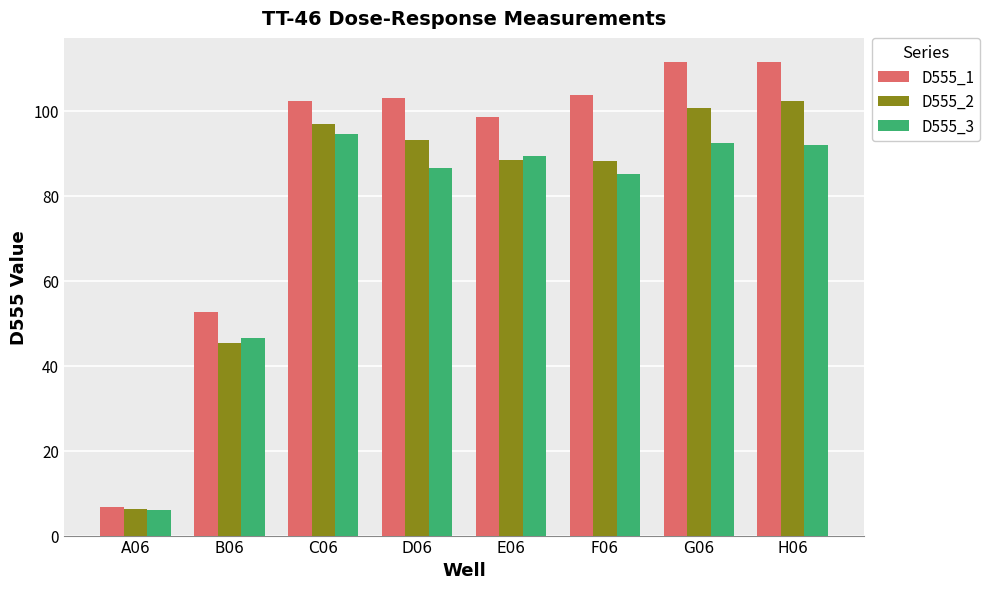

Rank the series by their average value, from highest to lowest.

D555_1, D555_2, D555_3